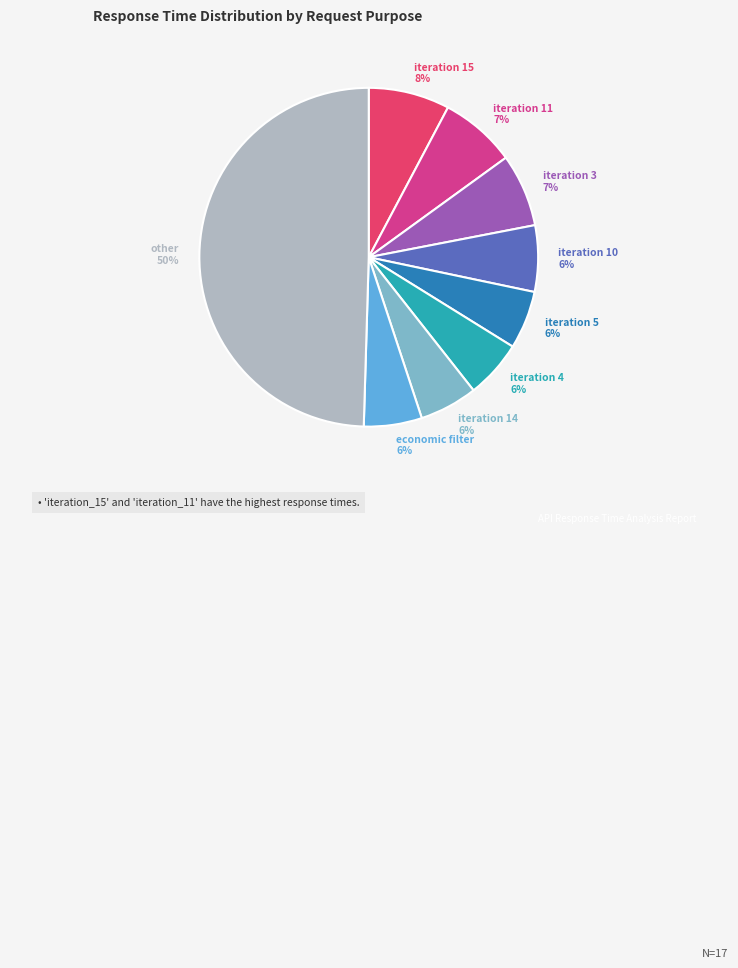

Which category has the biggest portion of the pie?

other 50%